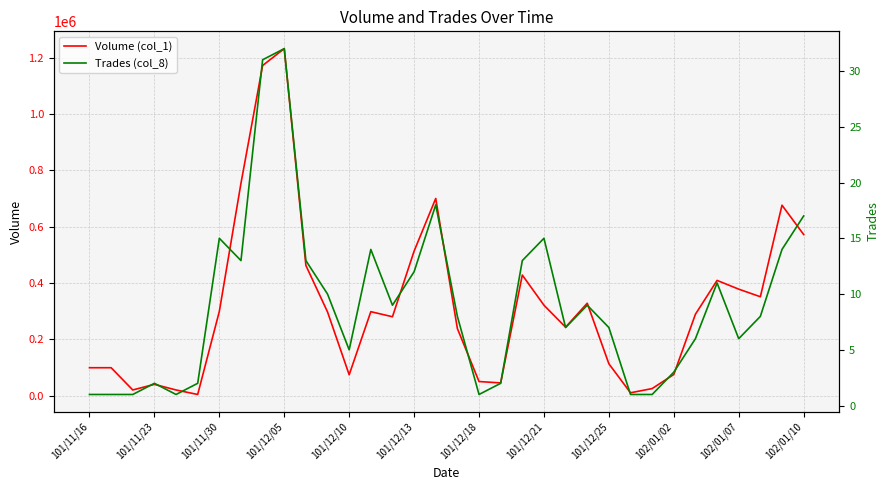

What is the label of the 14th point from the left?

13